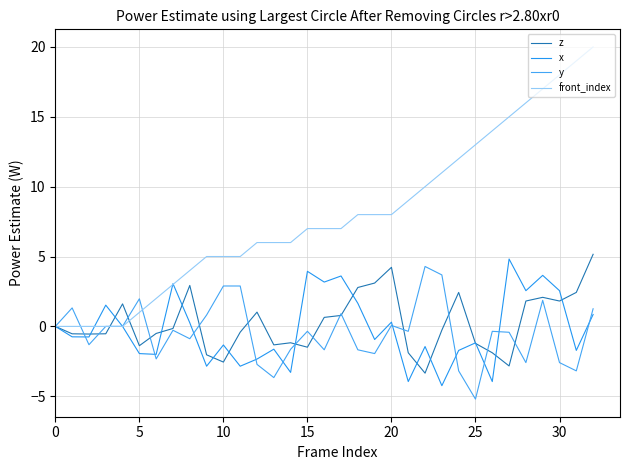

Is this an area chart (filled region under the line)?

No